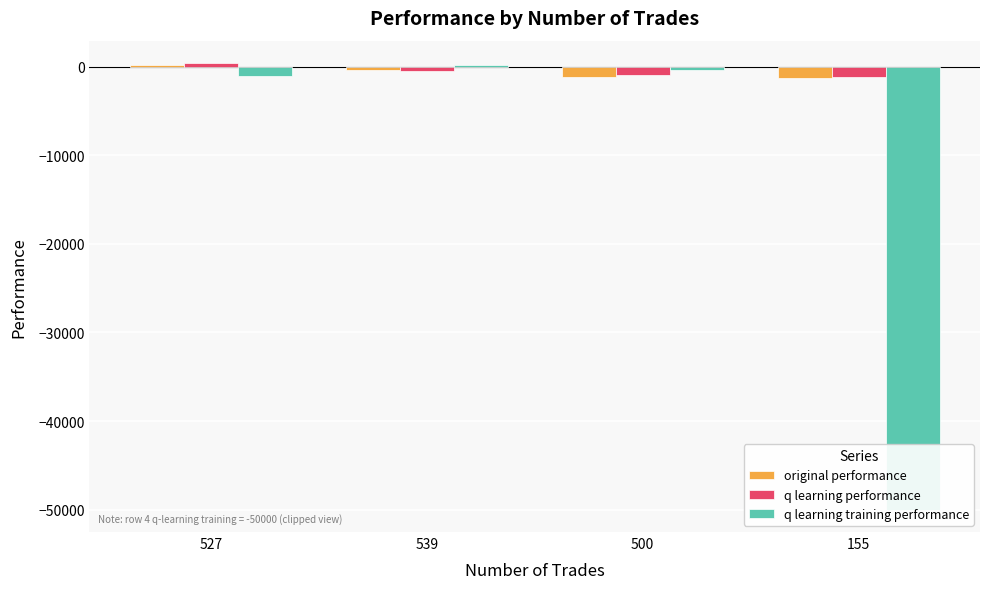

How many values in q learning training performance are above zero?

1